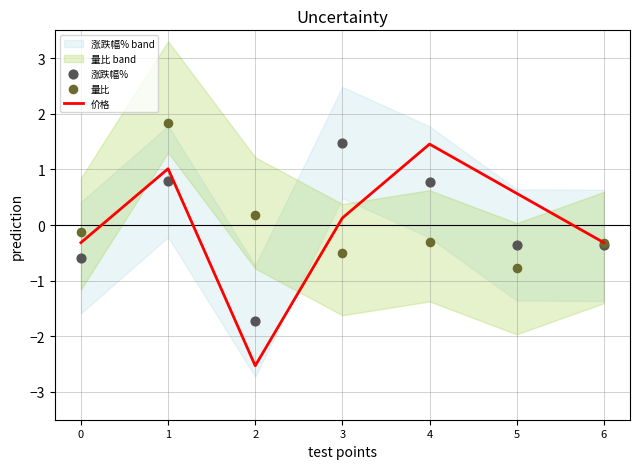

Which series has the largest total across all categories?

量比